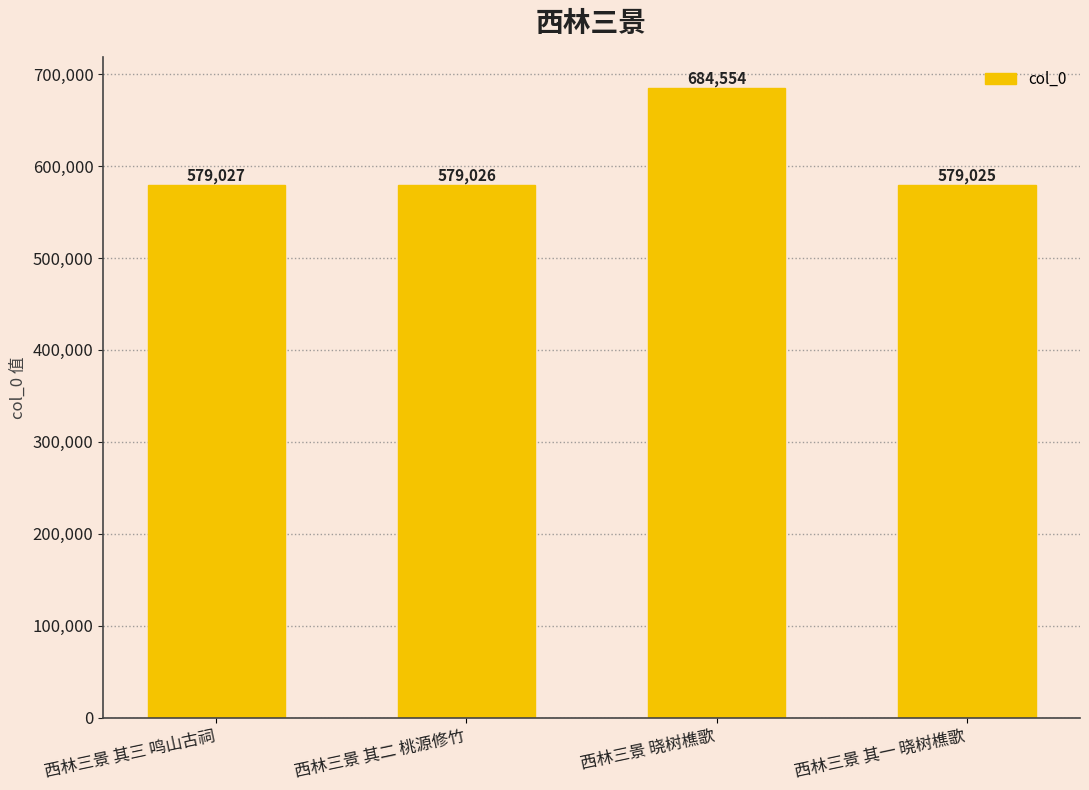

What is the label of the 3rd bar from the left?

西林三景 晓树樵歌